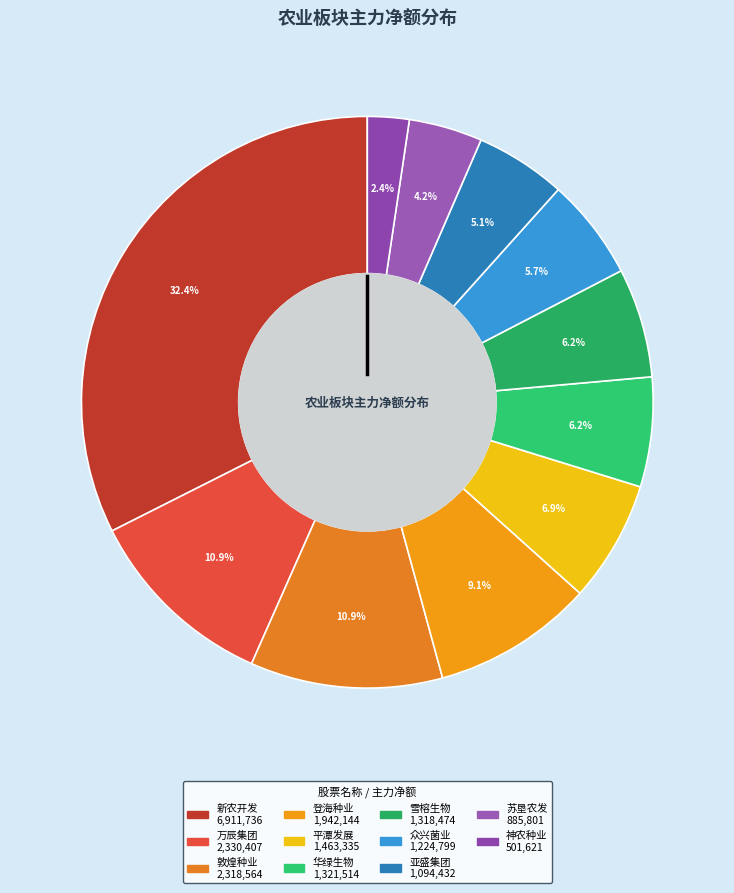

How many segments does this pie chart have?

11